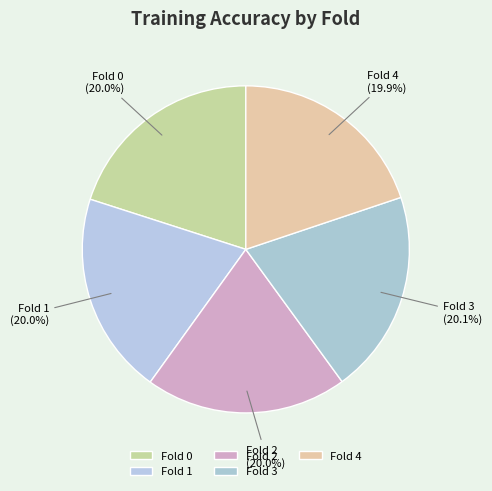

What percentage is the Fold 2 slice, to the nearest percent?

20%